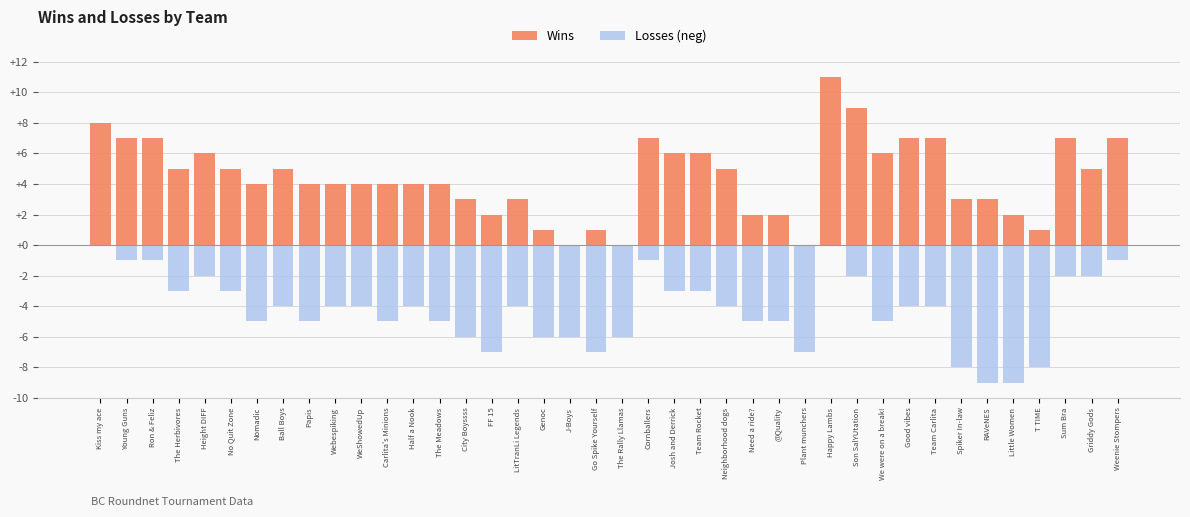

How many data points does each series have?

40